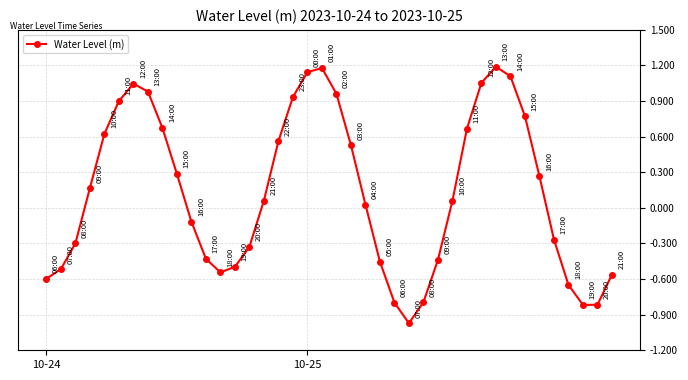

What is the maximum value shown in the chart?

1.2